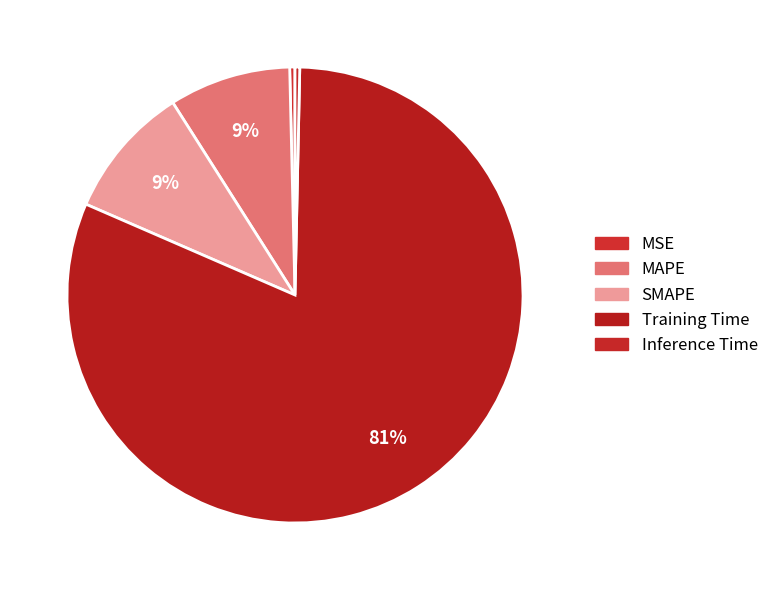

Is it true that Inference Time is 0% of the pie?

True